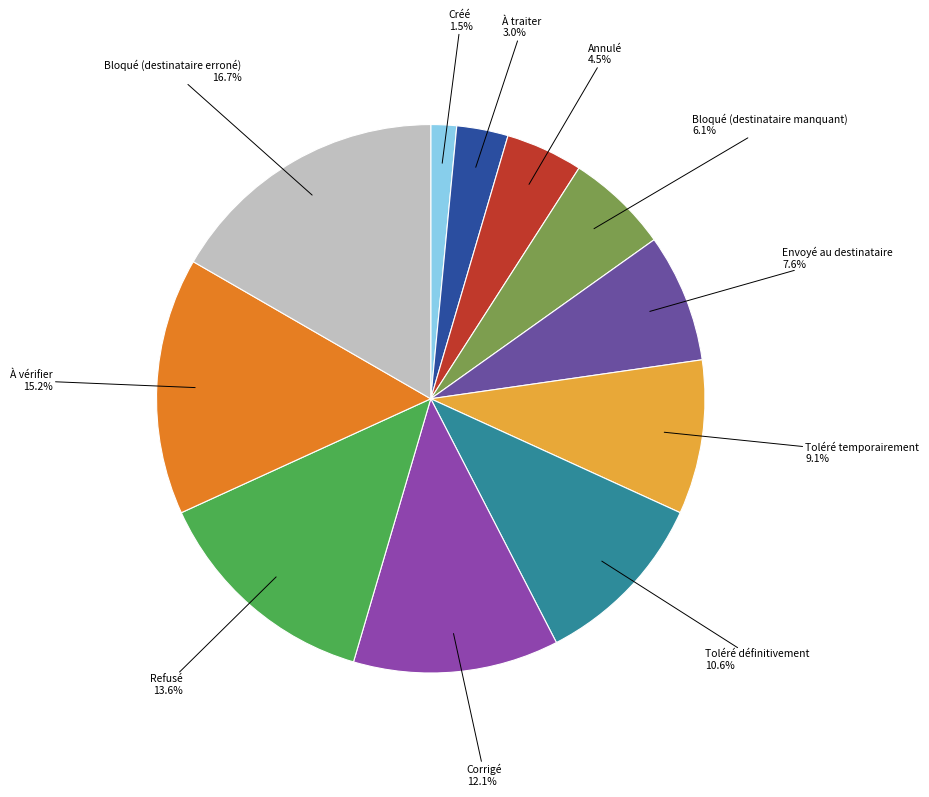

Is there a majority slice in this chart?

No